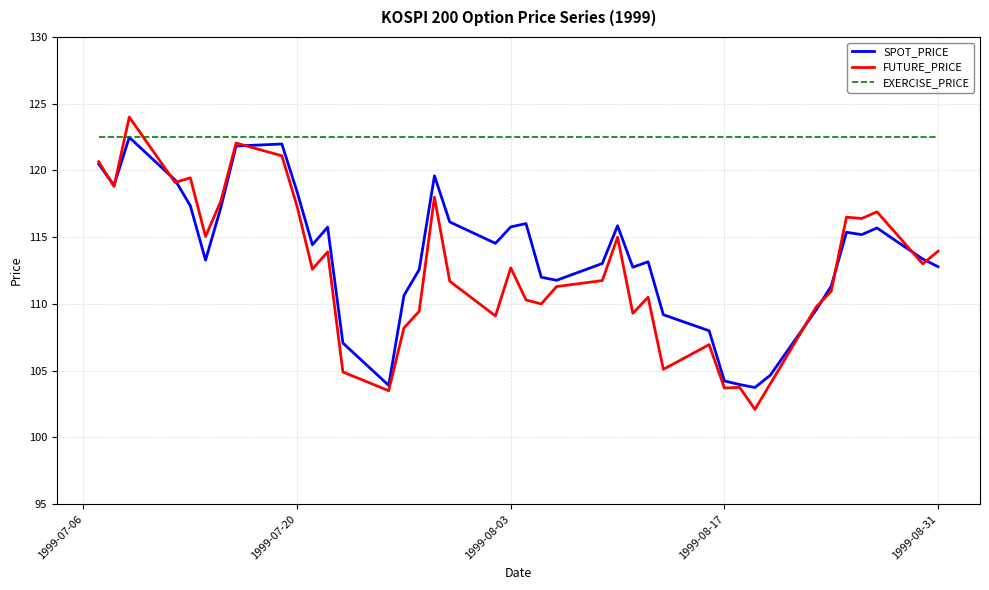

Which series has the largest total across all categories?

EXERCISE_PRICE